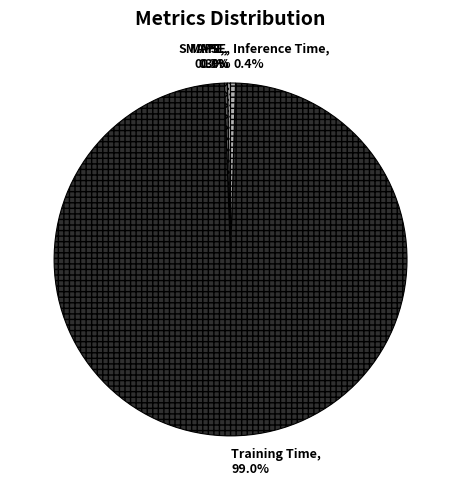

Which category has the biggest portion of the pie?

Training Time